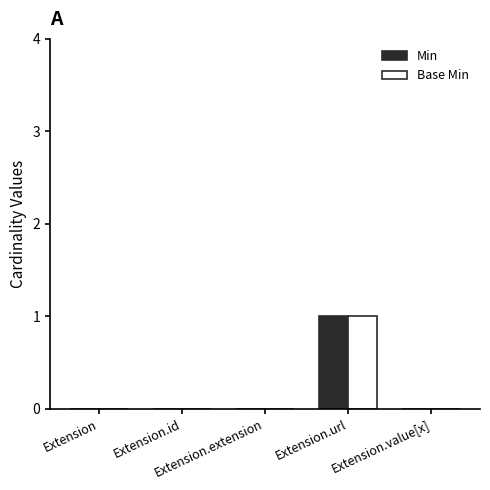

Reading right to left, transcribe all the data shown in this chart.

Min: 0	1	0	0	0
Base Min: 0	1	0	0	0